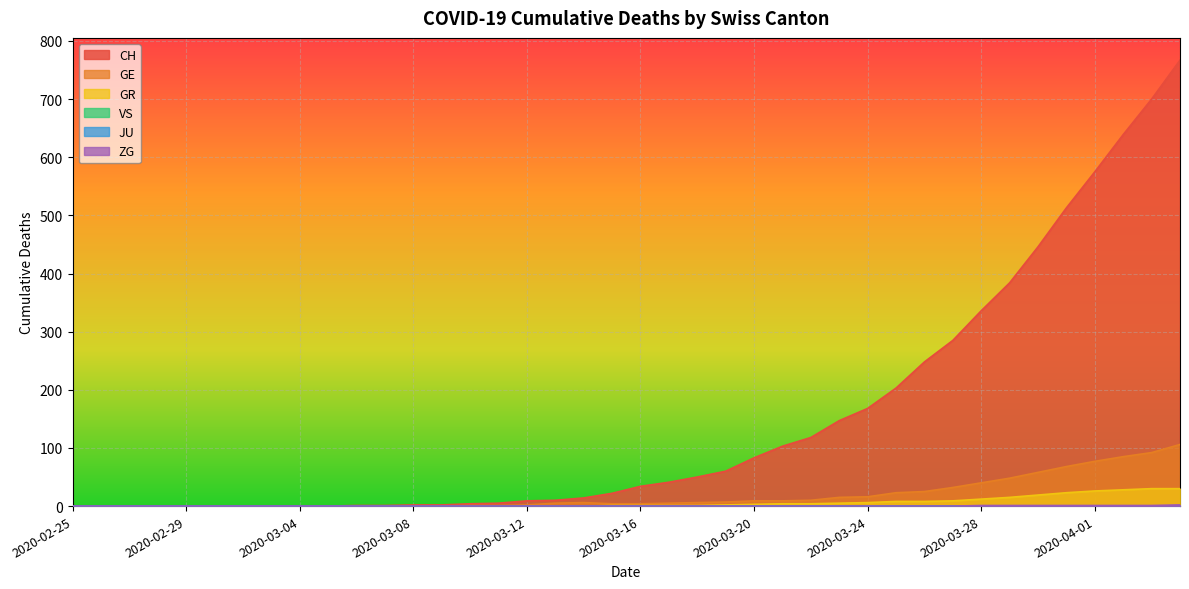

How many lines are shown in the chart?

6